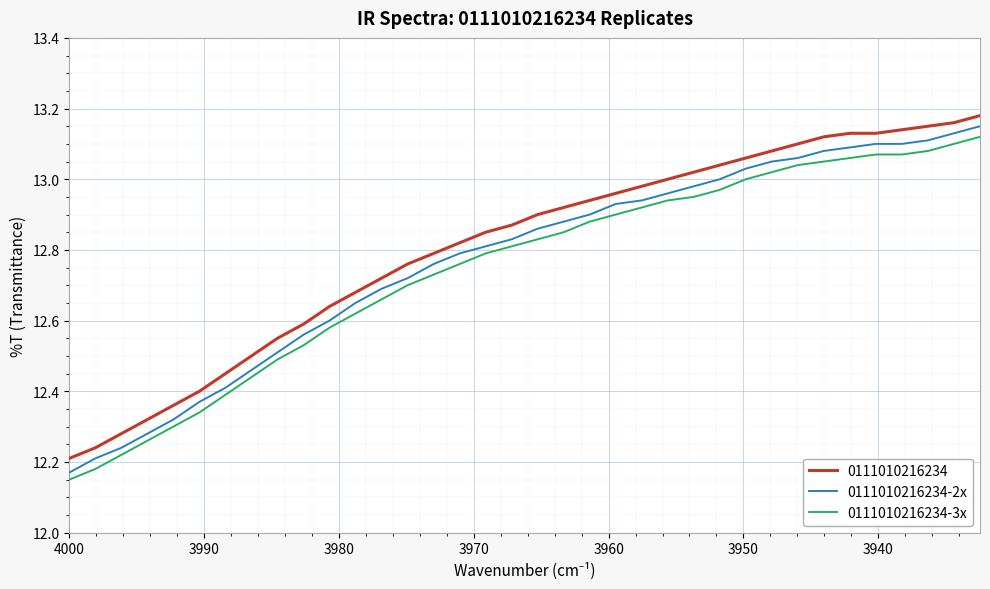

How many categories are shown in the chart?

36